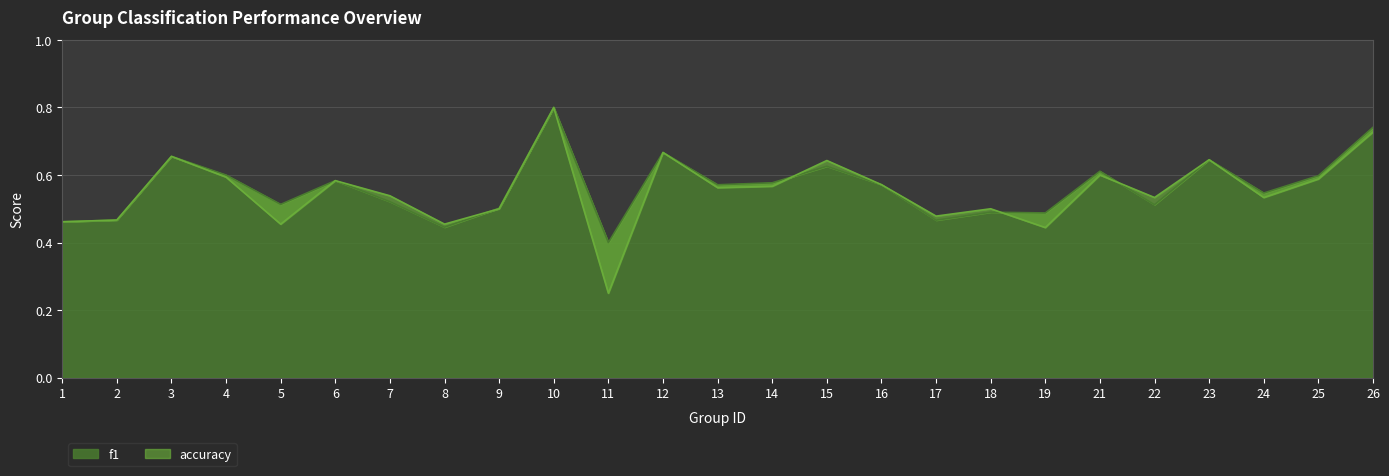

How many intersections are there between f1 and accuracy?

4